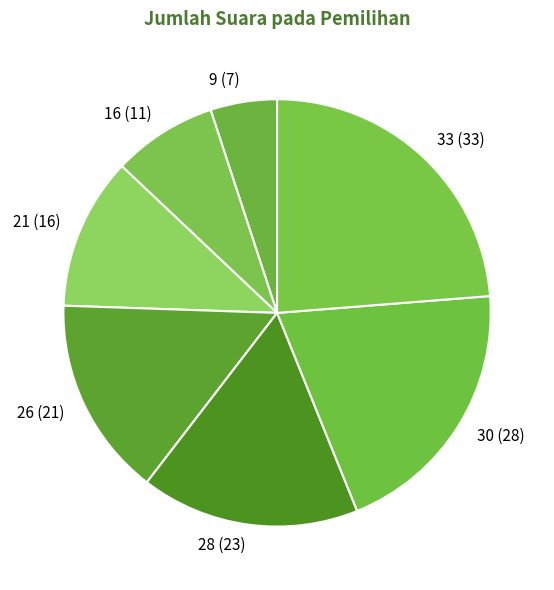

True or false: 21 accounts for 12% of the total.

True